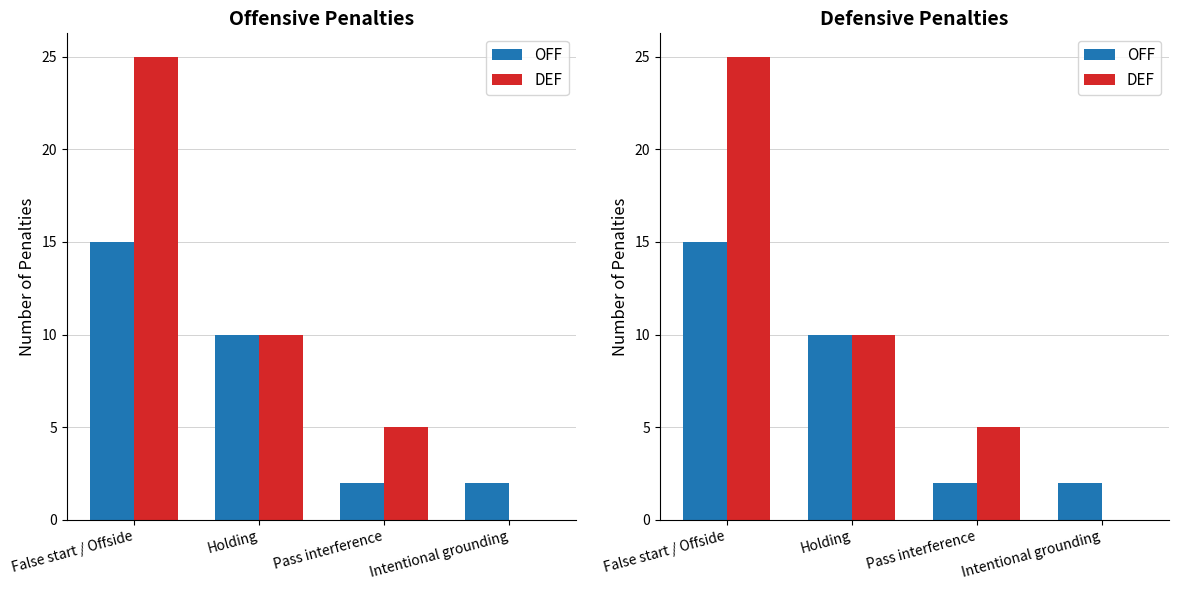

What position from the left is Holding?

2